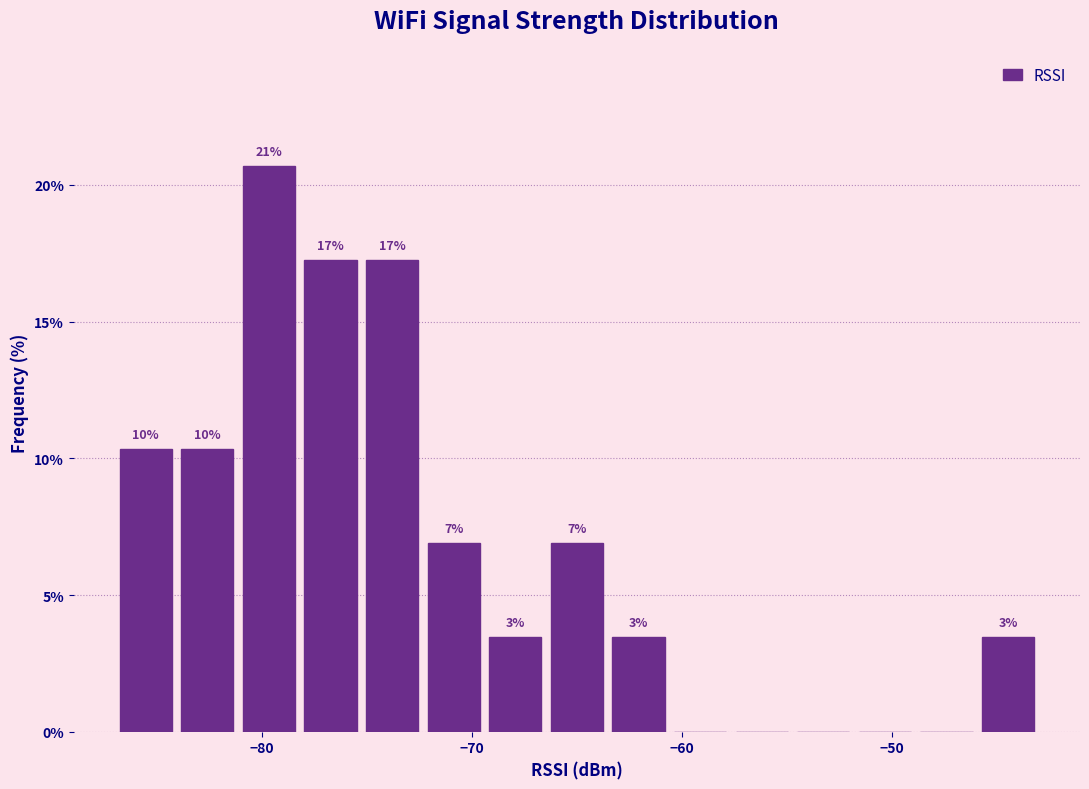

Around what value on the x-axis is the tallest bar? Give the approximate position of its centre, as read against the axis.

-80